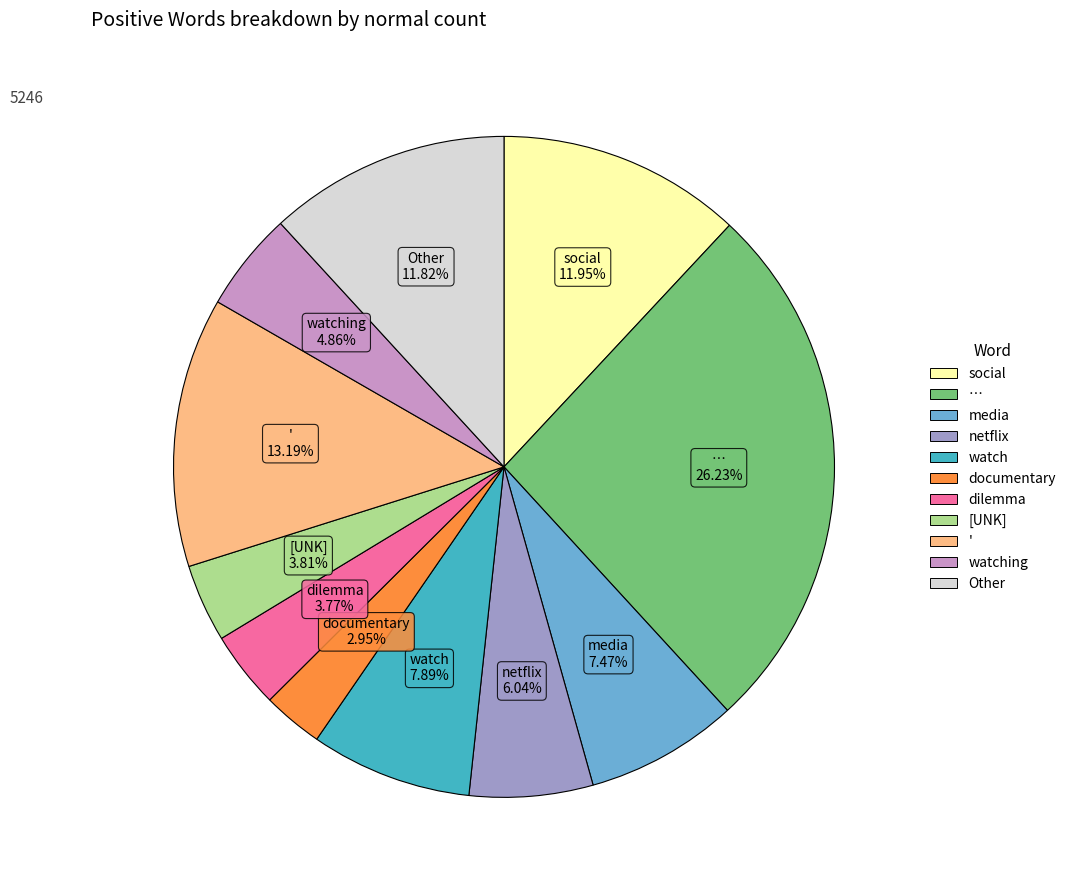

Which has a higher value, [UNK] or '?

'